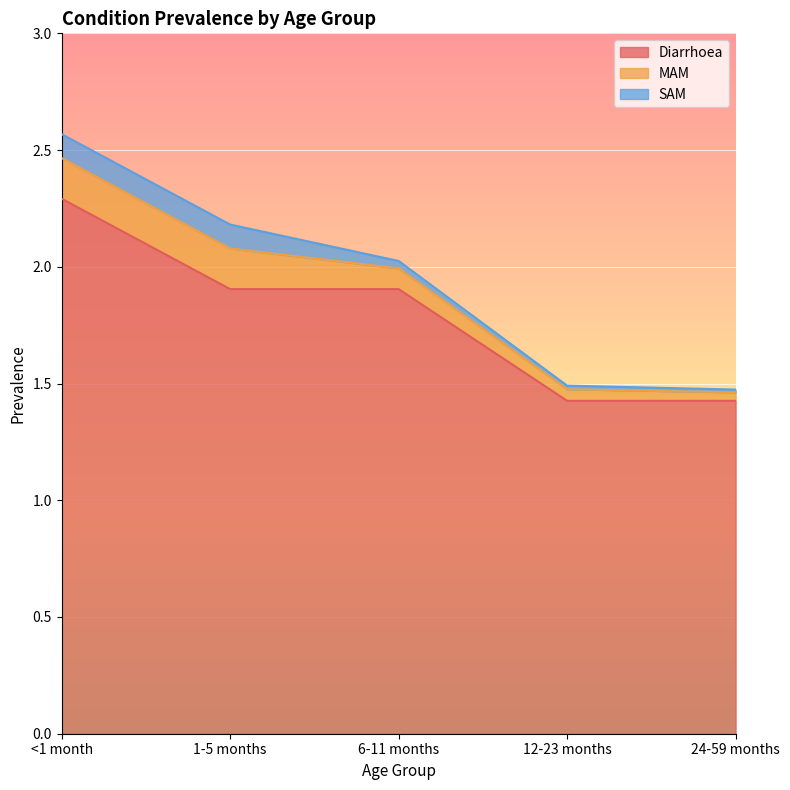

Reading left to right, list all the values displayed in this chart.

Diarrhoea: <1 month=2.3	1-5 months=1.9	6-11 months=1.9	12-23 months=1.4	24-59 months=1.4
MAM: <1 month=0.2	1-5 months=0.2	6-11 months=0.1	12-23 months=0.0	24-59 months=0.0
SAM: <1 month=0.1	1-5 months=0.1	6-11 months=0.0	12-23 months=0.0	24-59 months=0.0